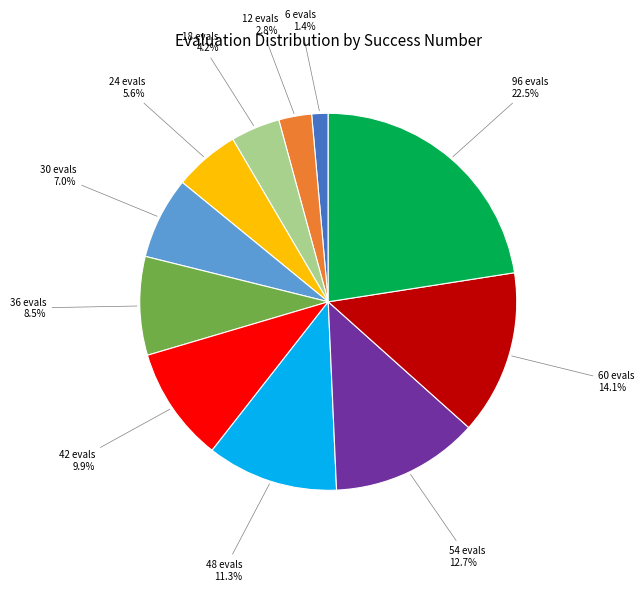

Is there a majority slice in this chart?

No